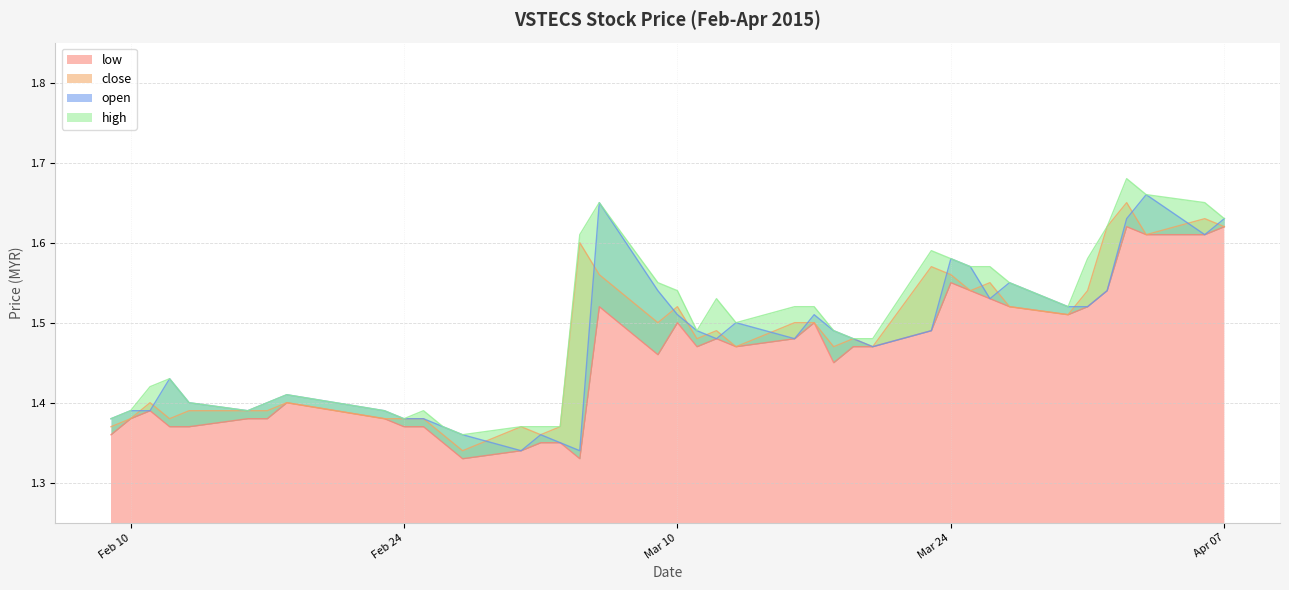

What is the label of the 10th point from the left?

Feb 24